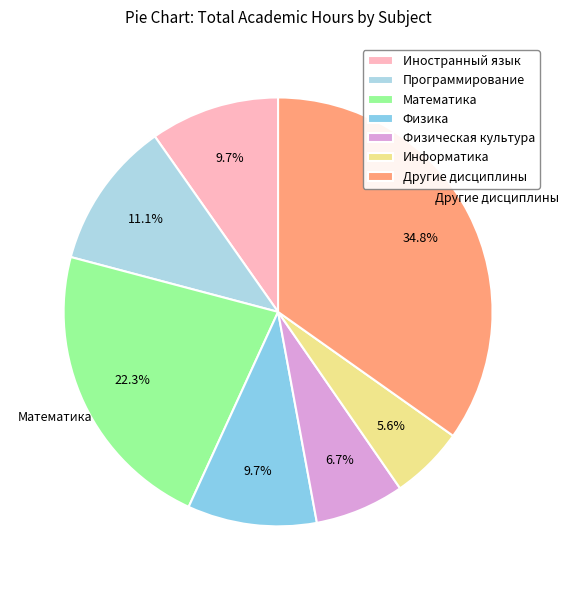

Count the number of slices in the pie.

7